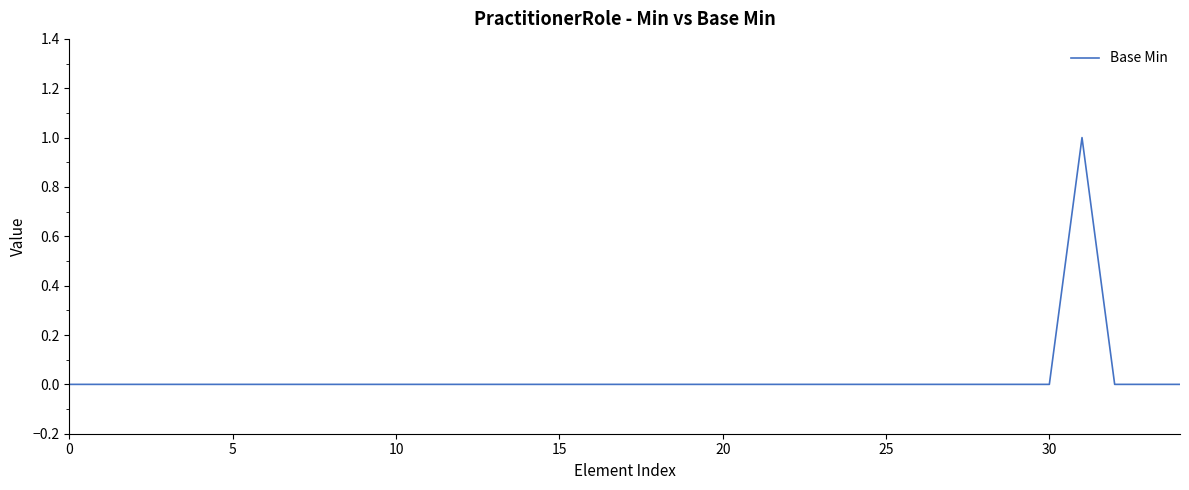

Is it true that the value at 10 is 0?

True